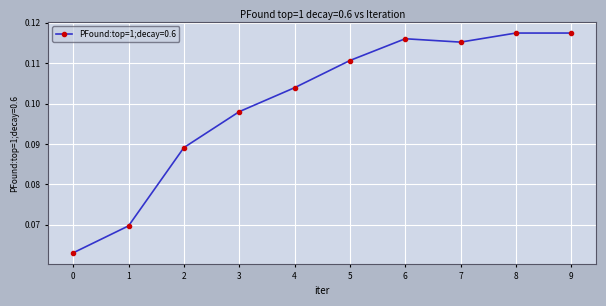

The chart shows a value of 0.2 at 6. True or false?

False